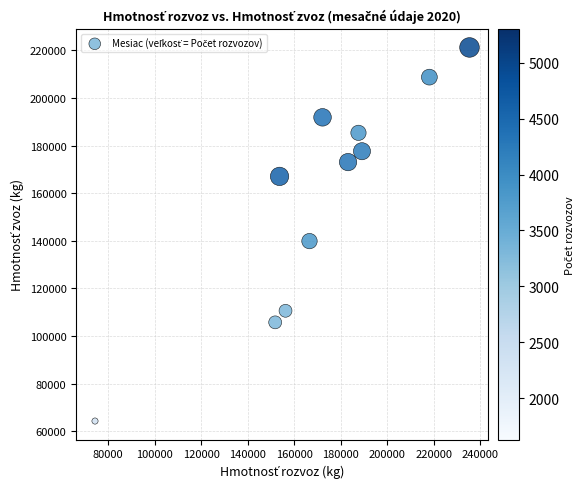

What Y value in the scatter plot is closest to 142742?

139863.3